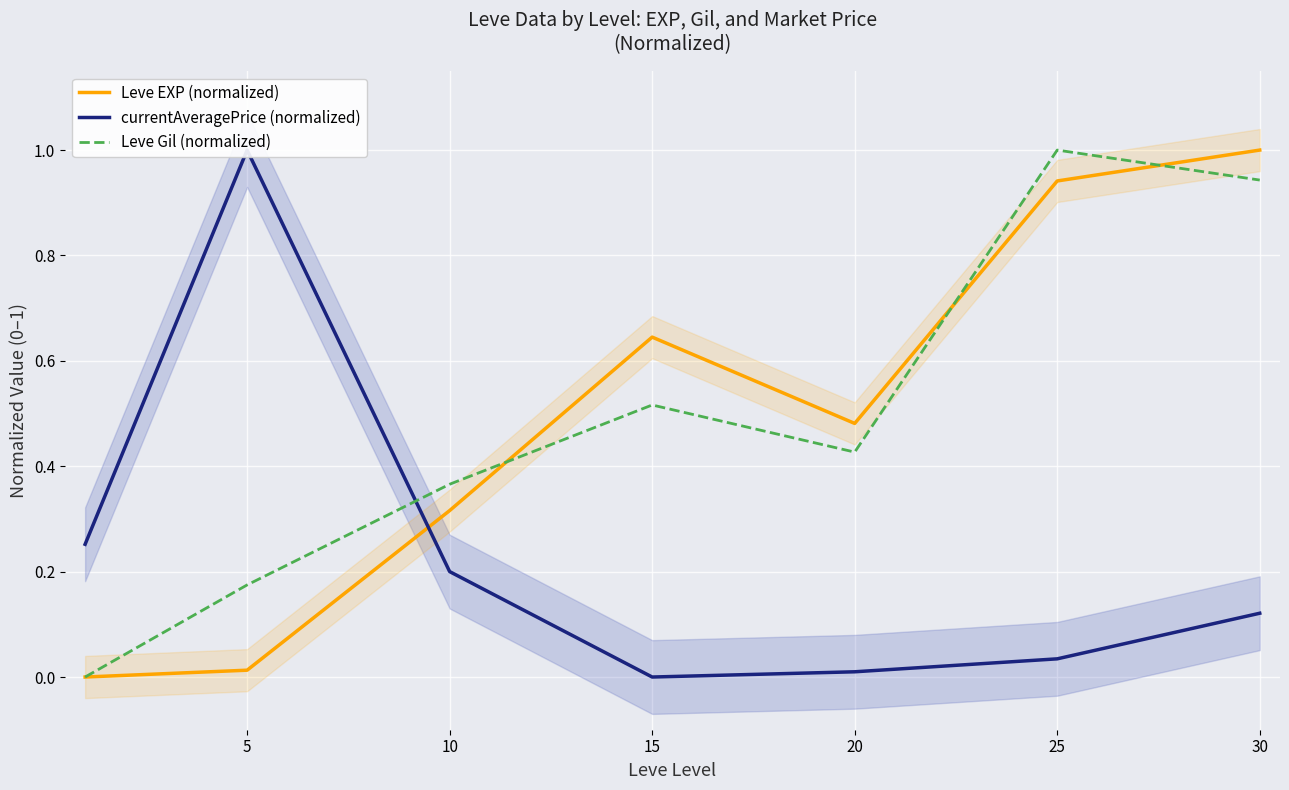

What is the value of the Leve Gil (normalized) point at the 6th from the left?

1.0